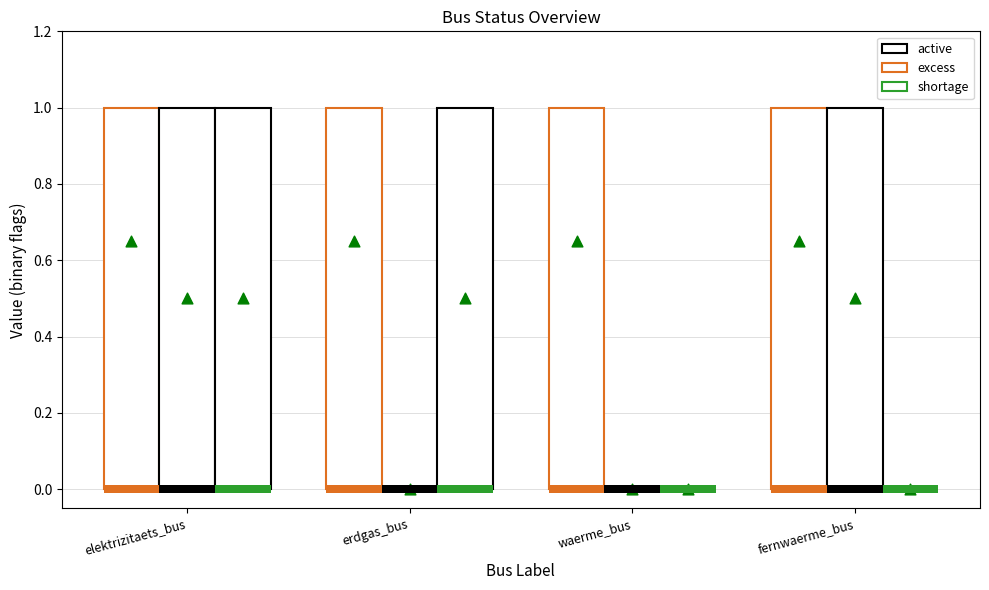

Which series reaches the maximum Y coordinate?

active